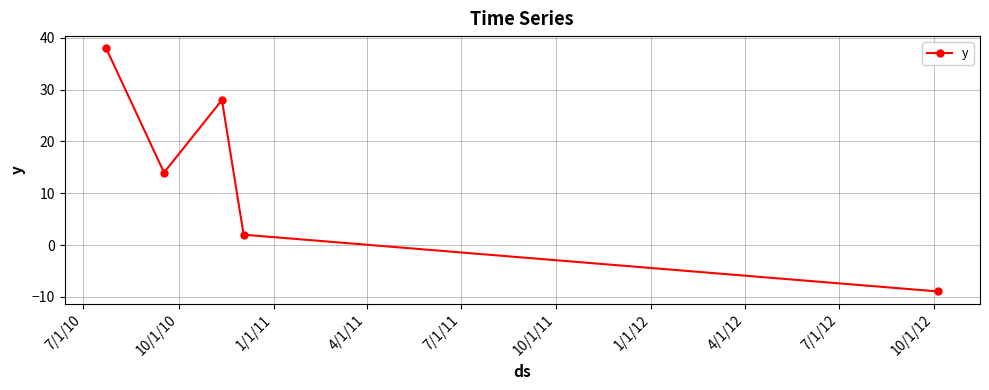

What is the value of the 2nd point from the left?

14.0